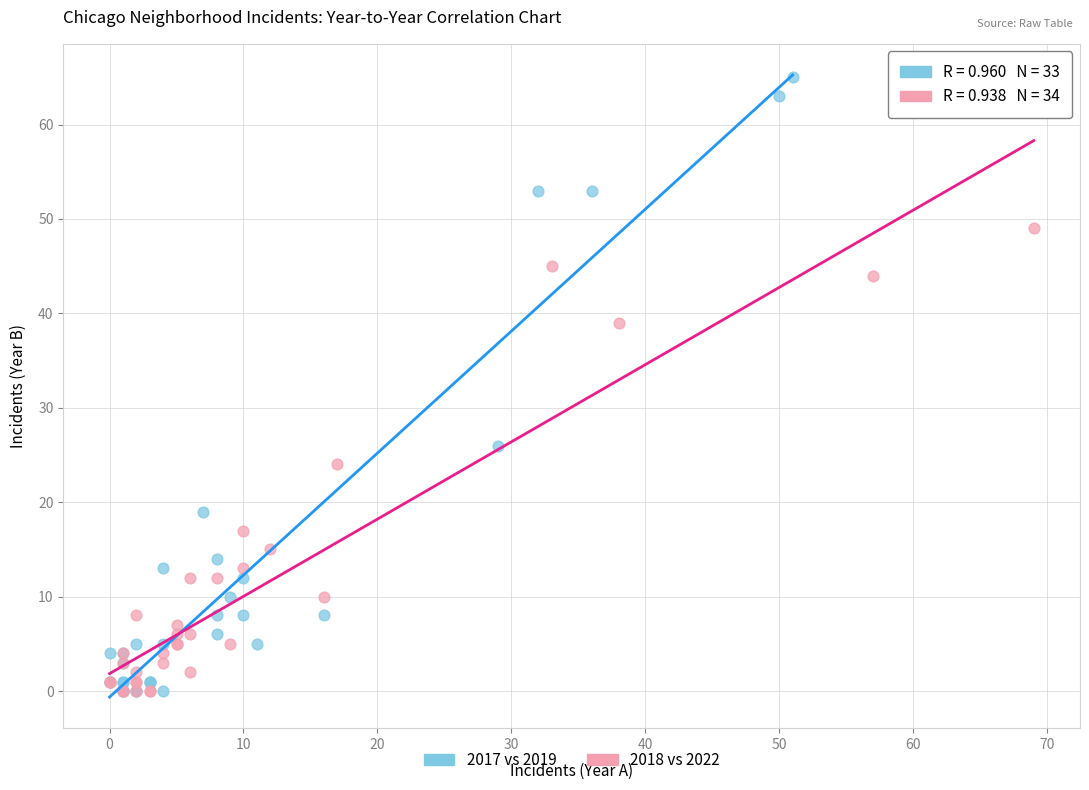

Which series contains the highest Y value?

2017 vs 2019